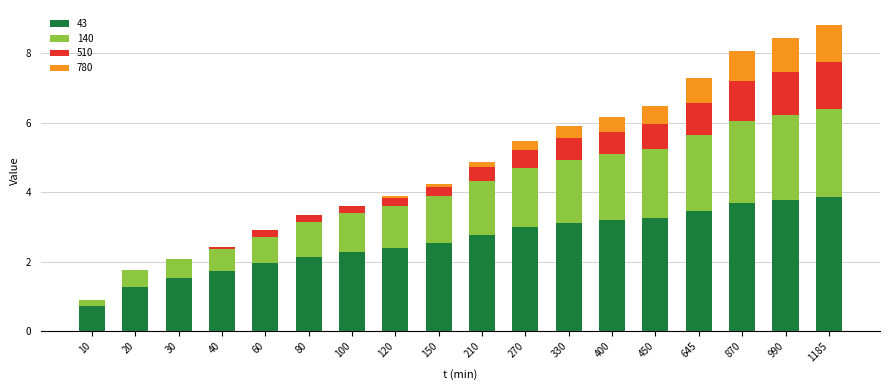

What is the highest value of the 43 series?

3.9